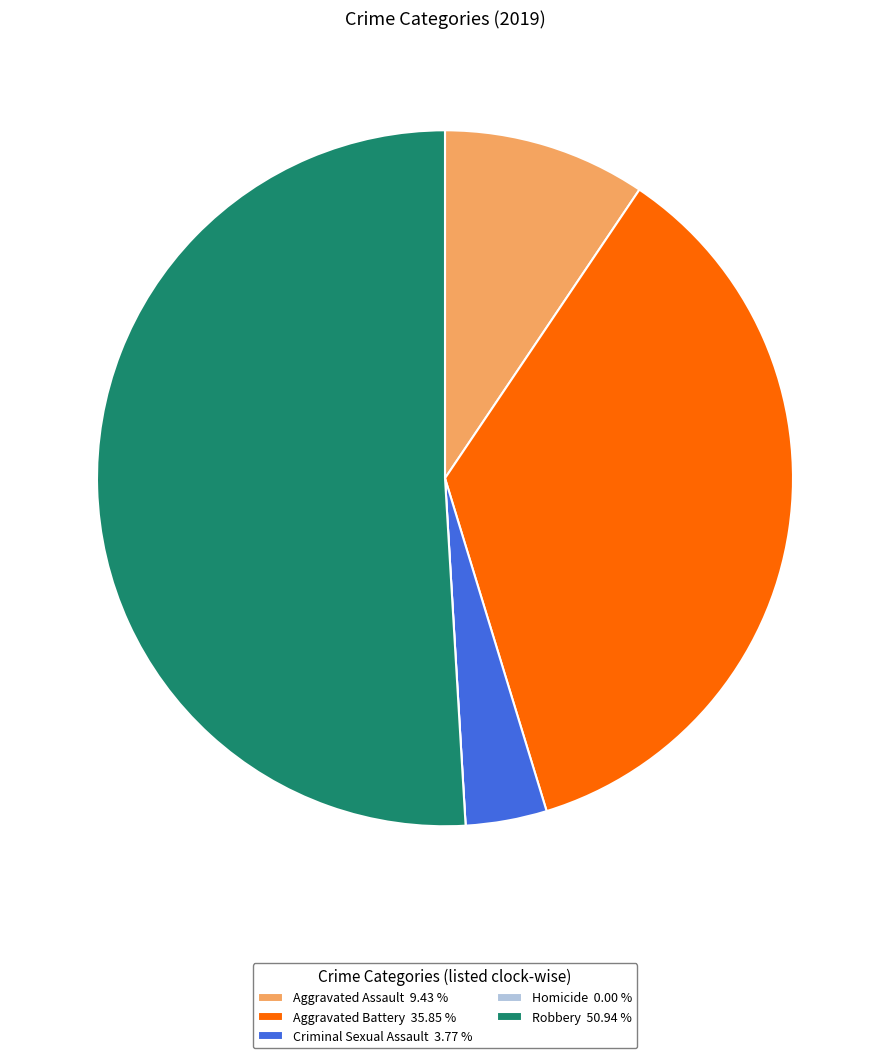

What is the ratio of the value at Robbery to the value at Criminal Sexual Assault?

13.5